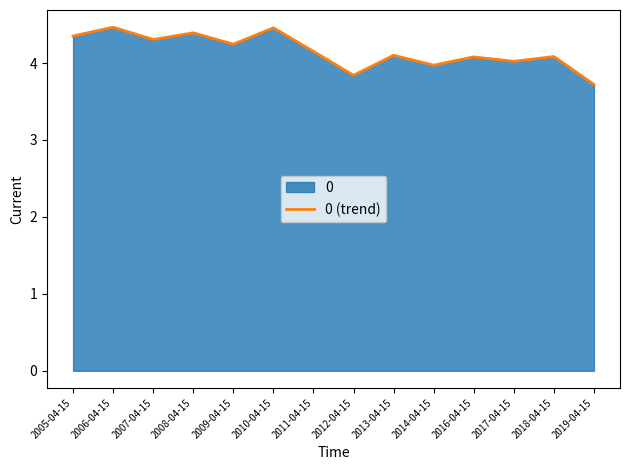

True or false: the data has more than 0 interior local peaks.

True